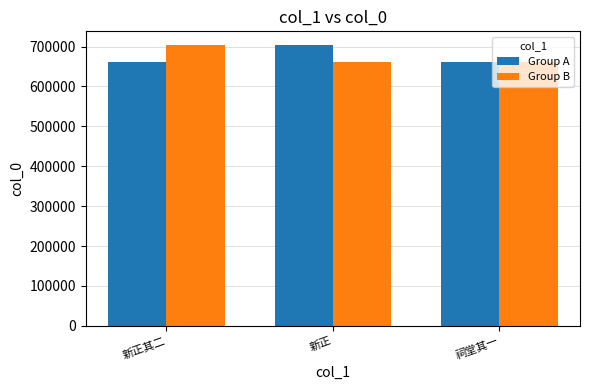

The Group A series shows 660310 at 新正其二. True or false?

True